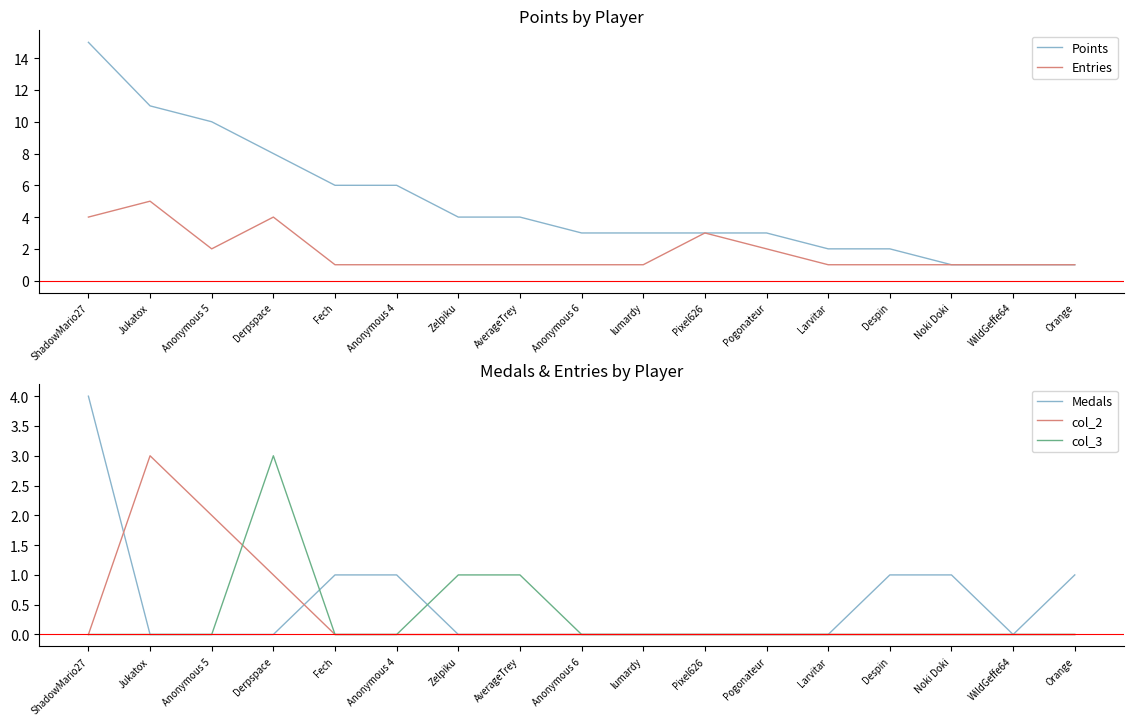

Rank the categories by Medals value from highest to lowest.

ShadowMario27, Fech, Anonymous 4, Despin, Noki Doki, Orange, Jukatox, Anonymous 5, Derpspace, Zelpiku, AverageTrey, Anonymous 6, lumardy, Pixel626, Pogonateur, Larvitar, WildGeffe64